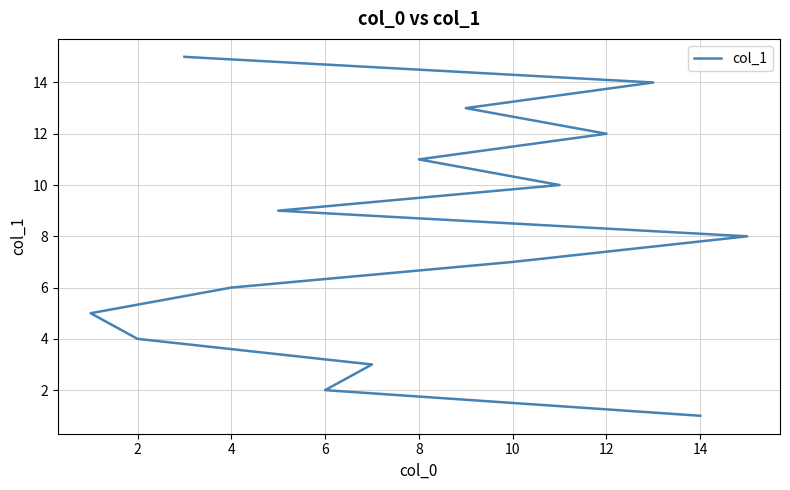

How many data points are less than 8?

7